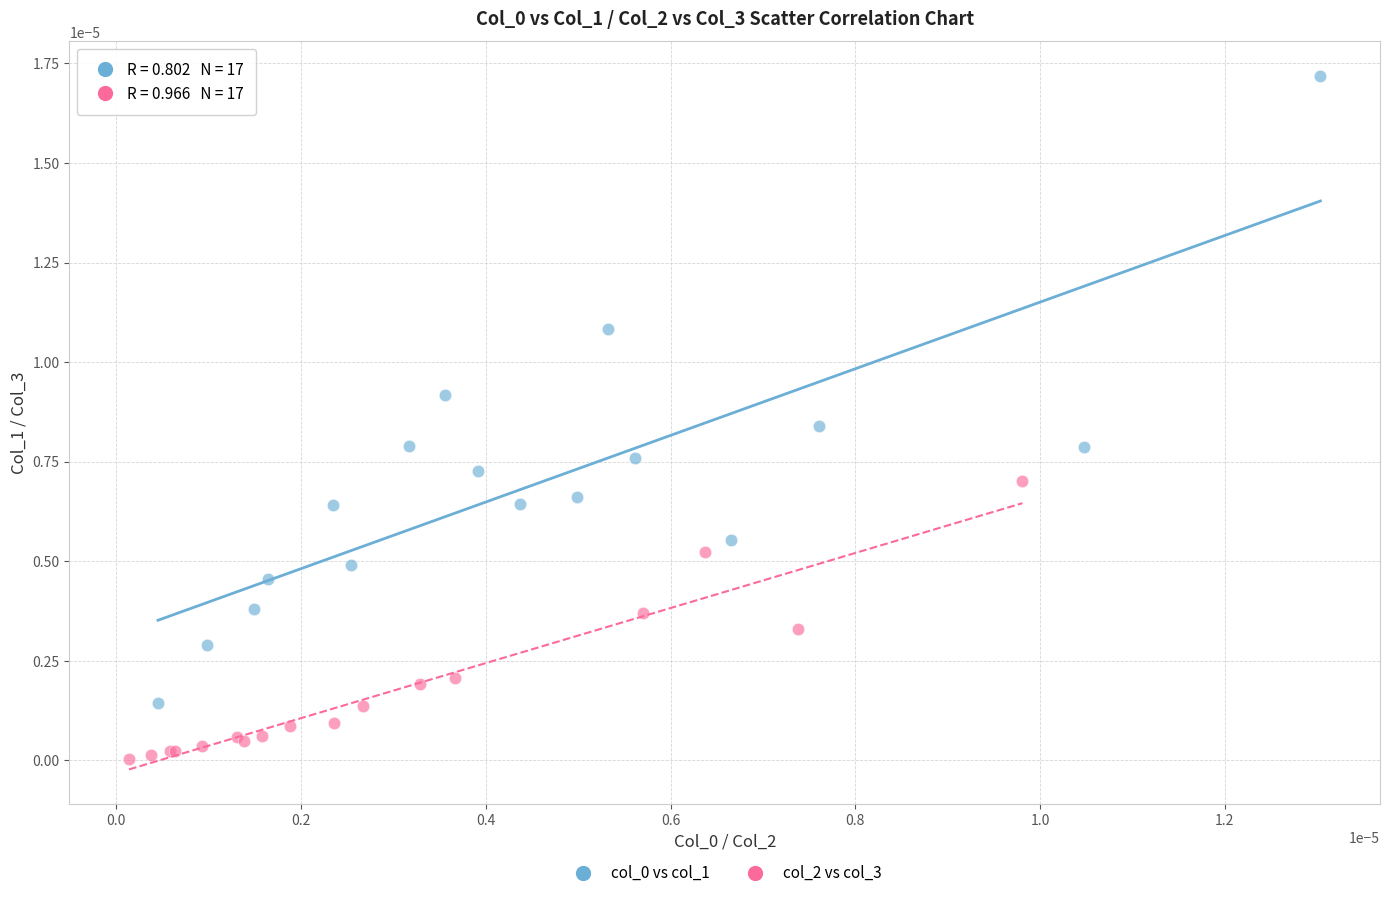

Which series reaches the minimum Y coordinate?

col_2 vs col_3